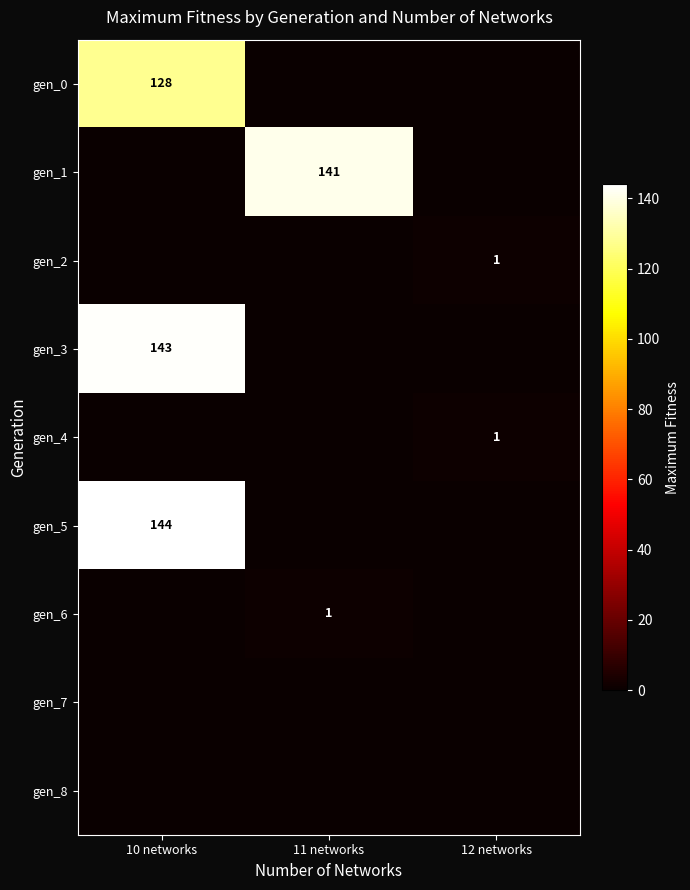

True or false: gen_3 has a value of 143 at 10 networks.

True